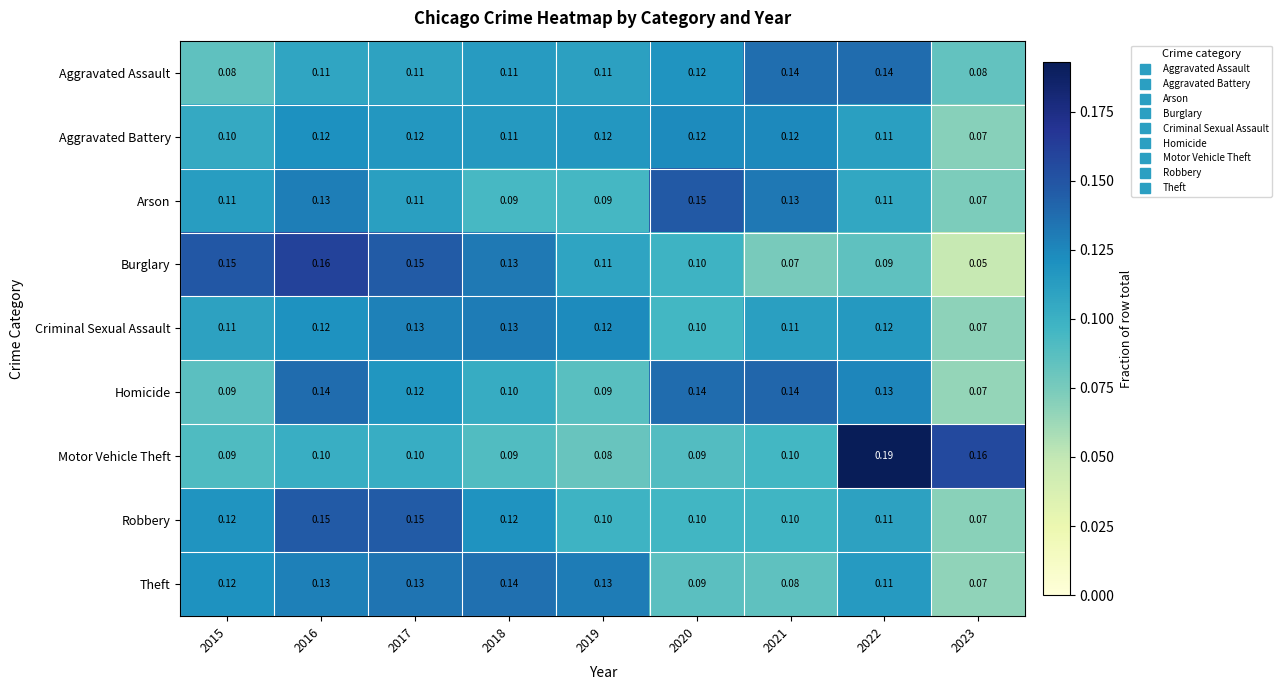

Between 2017 and 2023, which series saw the biggest shift?

Burglary